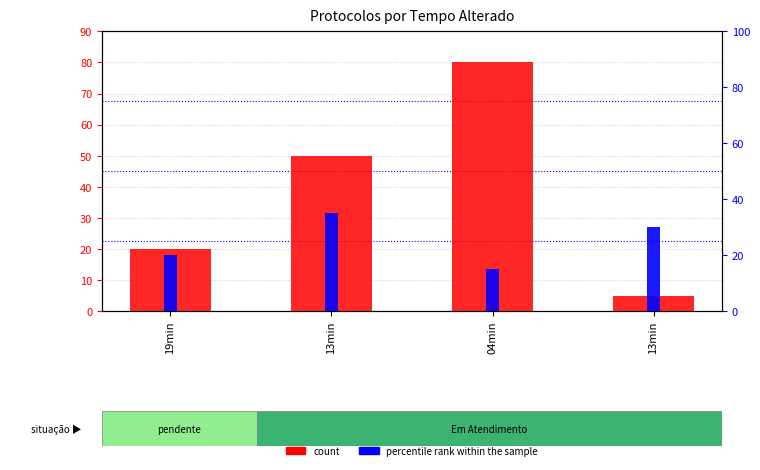

What is the label of the 4th bar from the right?

19min